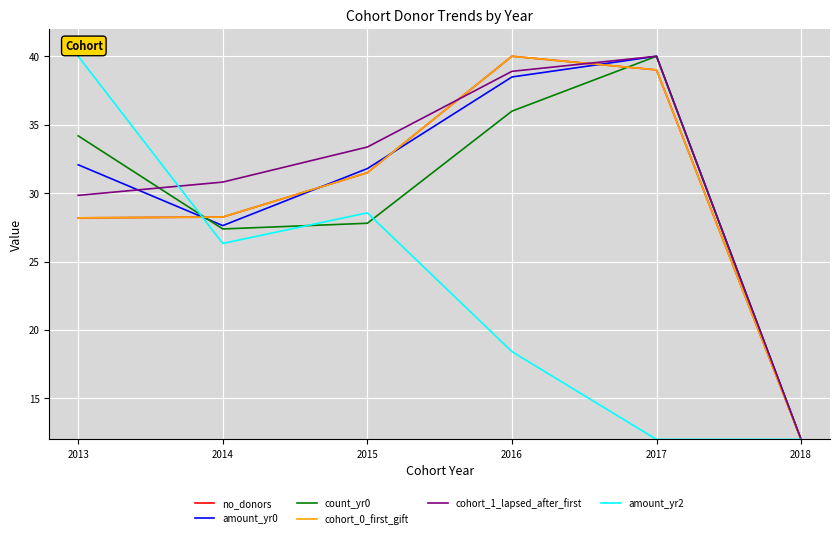

List the series in order of their peak value, highest first.

no_donors, amount_yr0, count_yr0, cohort_0_first_gift, cohort_1_lapsed_after_first, amount_yr2